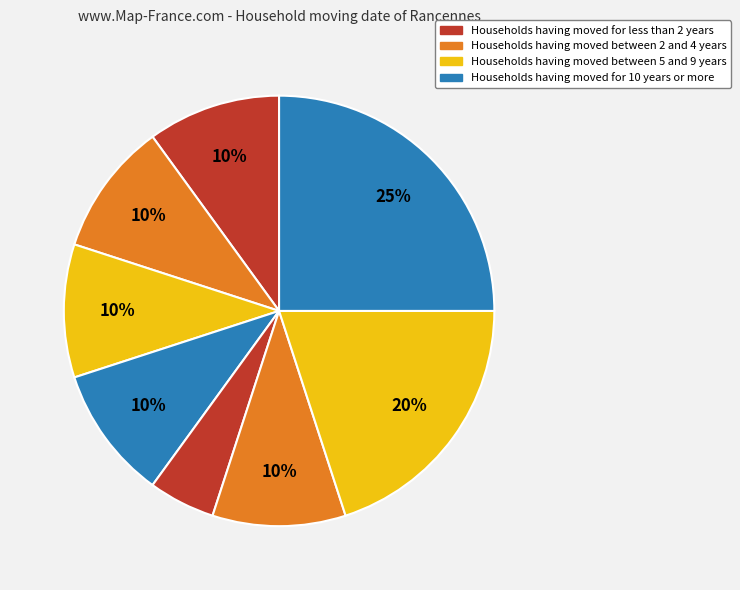

How many slices are in this pie chart?

8